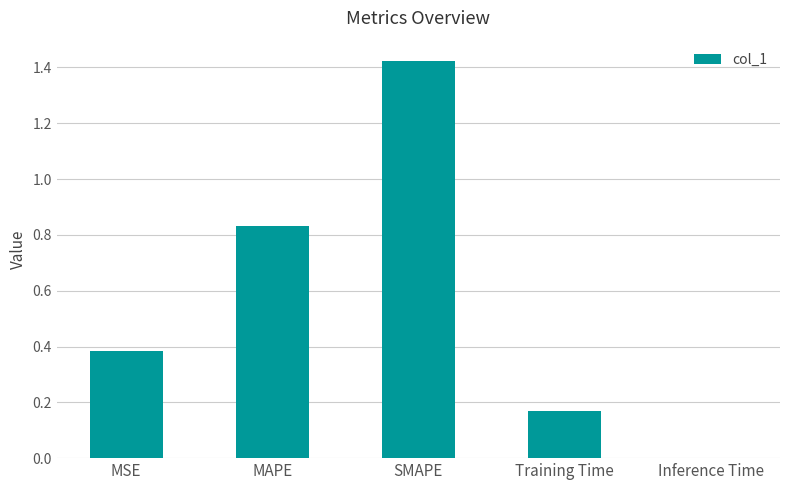

The chart shows a value of 0.5 at MAPE. True or false?

False